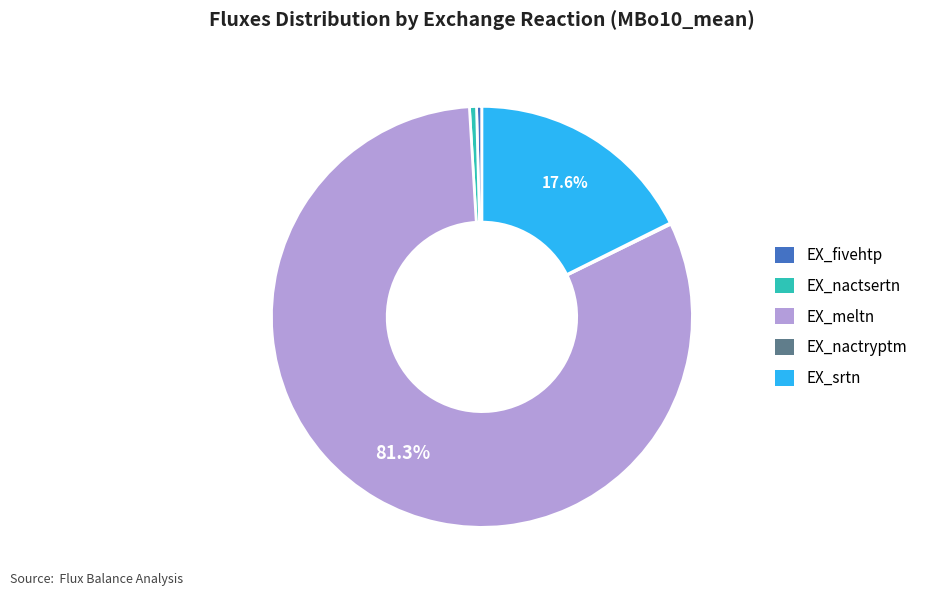

To the nearest percent, what is the average slice percentage?

20%